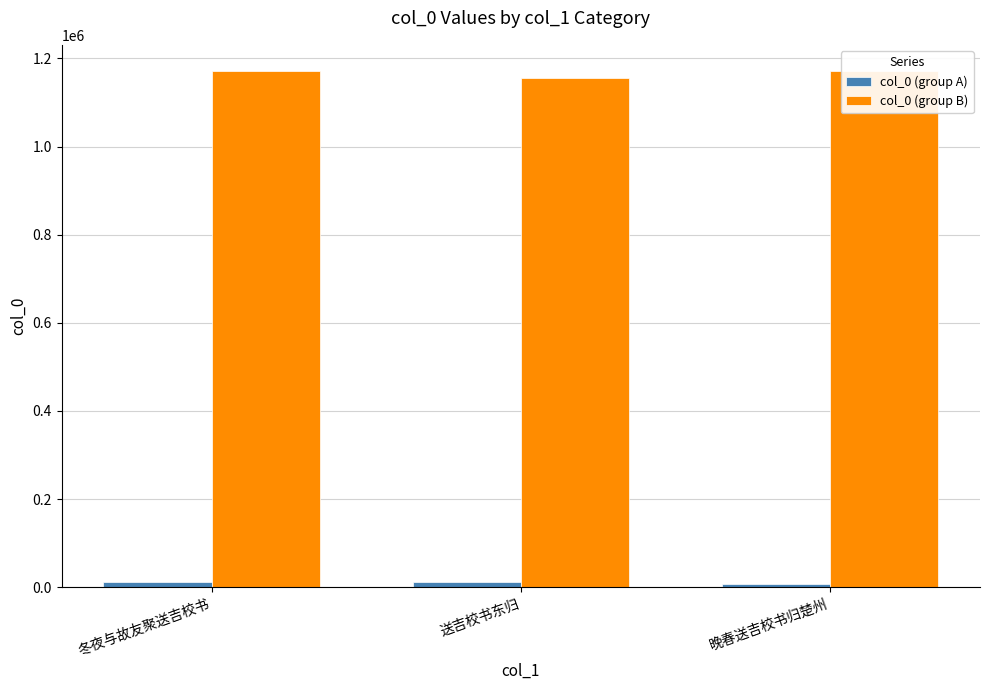

At how many categories does at least one series exceed 129246?

3